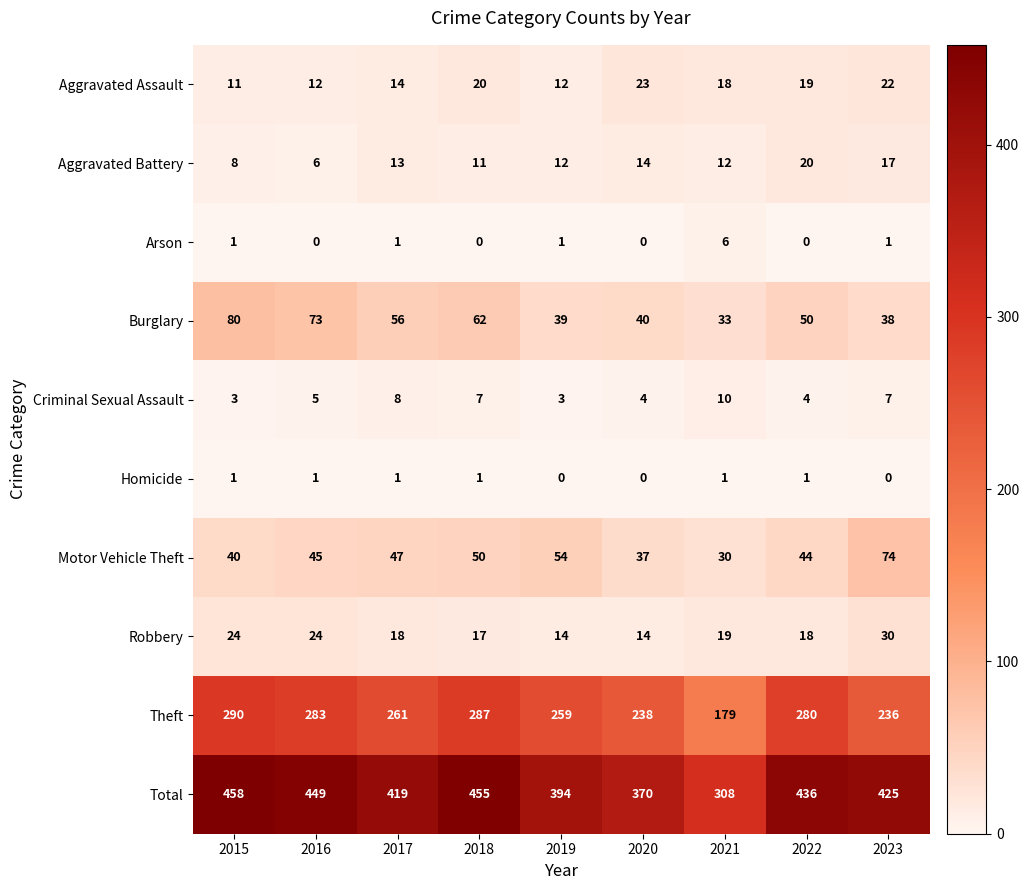

What is the difference between the maximum and minimum values in the Total series?

150